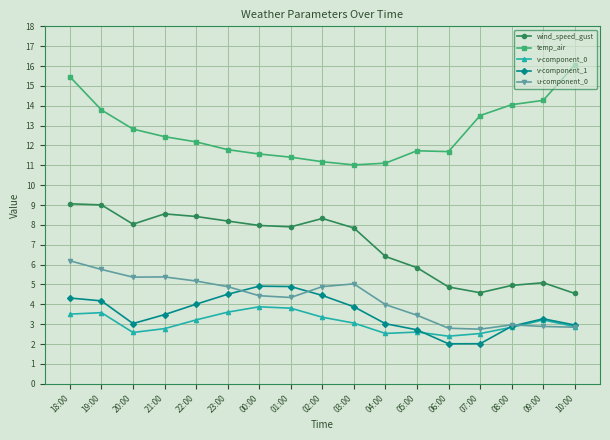

Does the chart have visible grid lines?

Yes